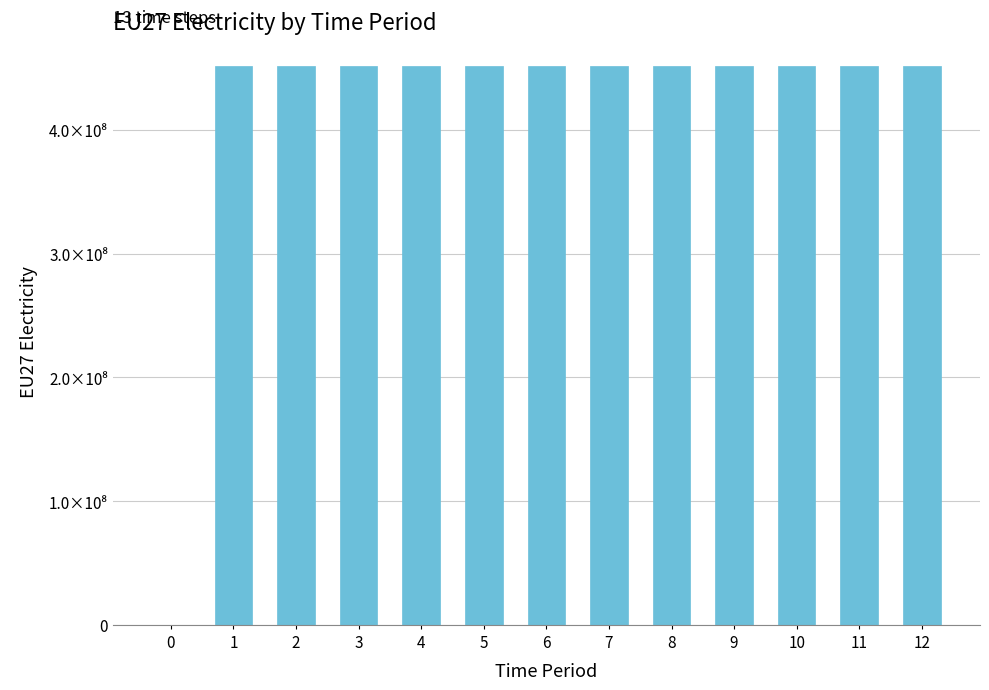

What is the average value?

417000000